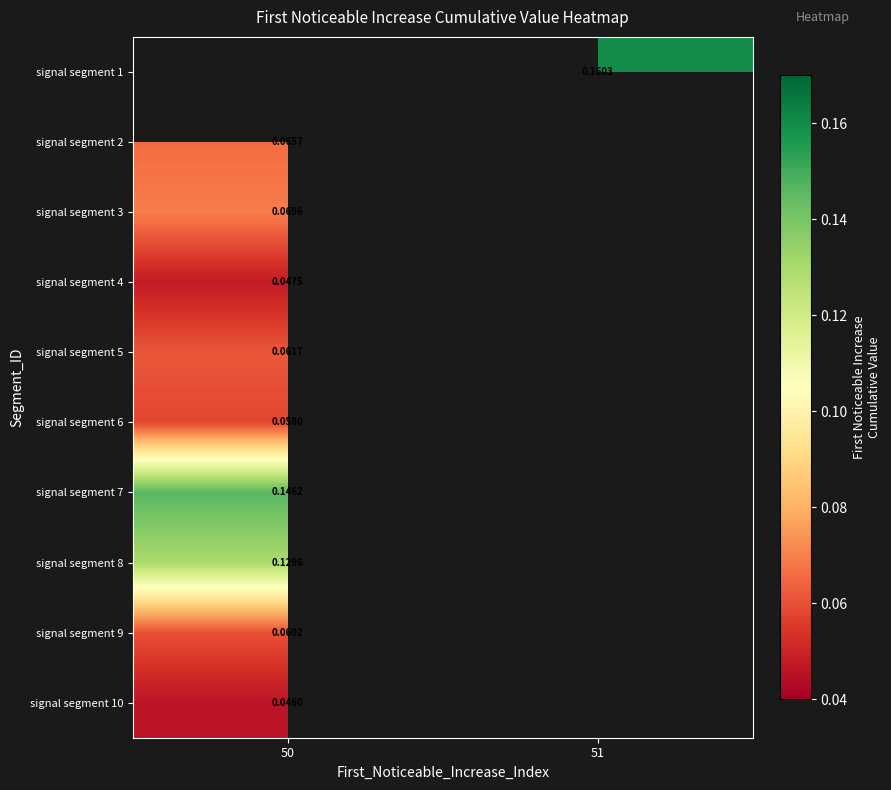

List the labels in order of signal segment 5 value, largest first.

50, 51